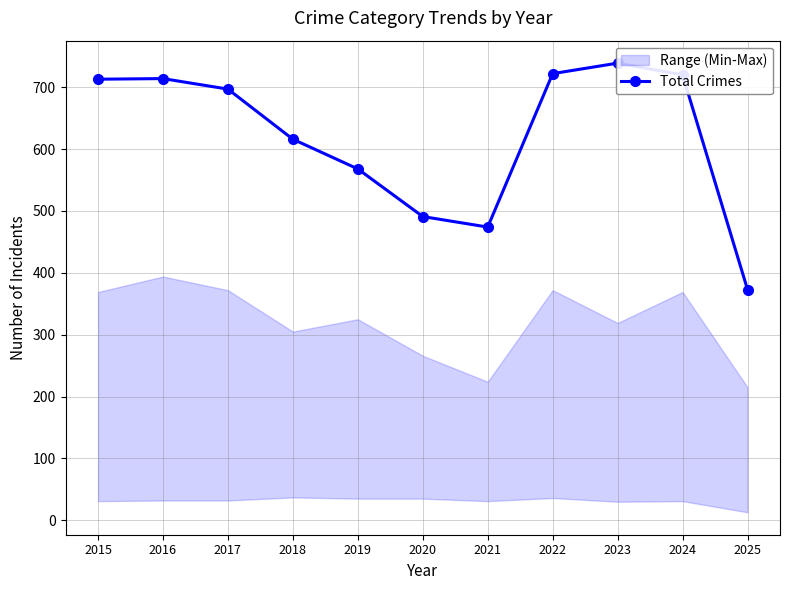

What is the value of the 4th point from the left?

616